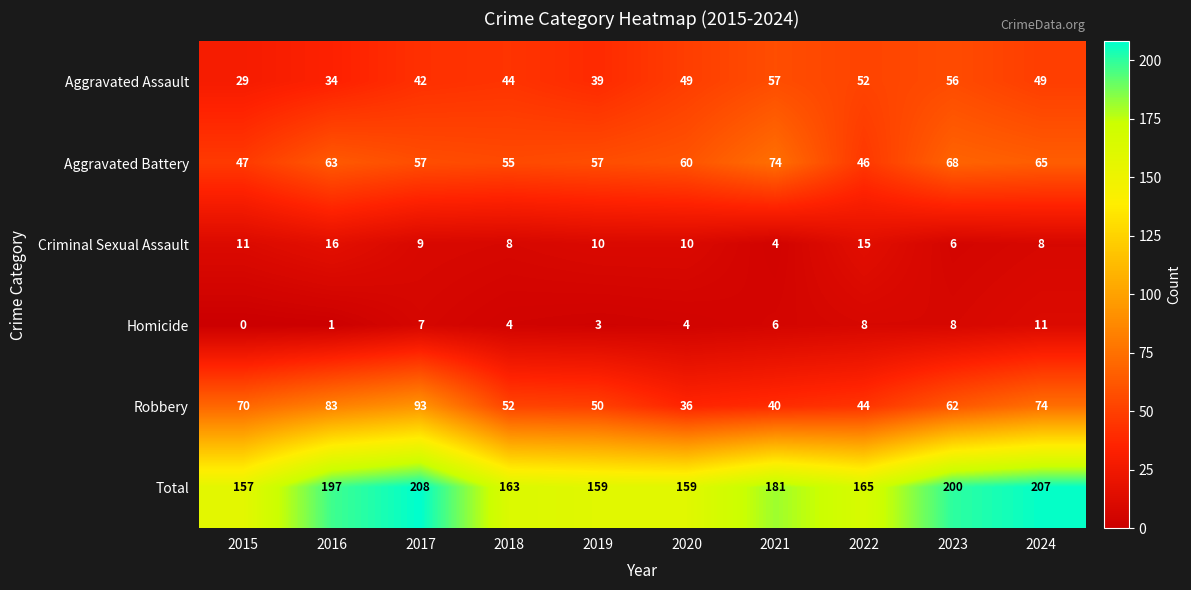

True or false: Aggravated Battery has a value of 55 at 2018.

True